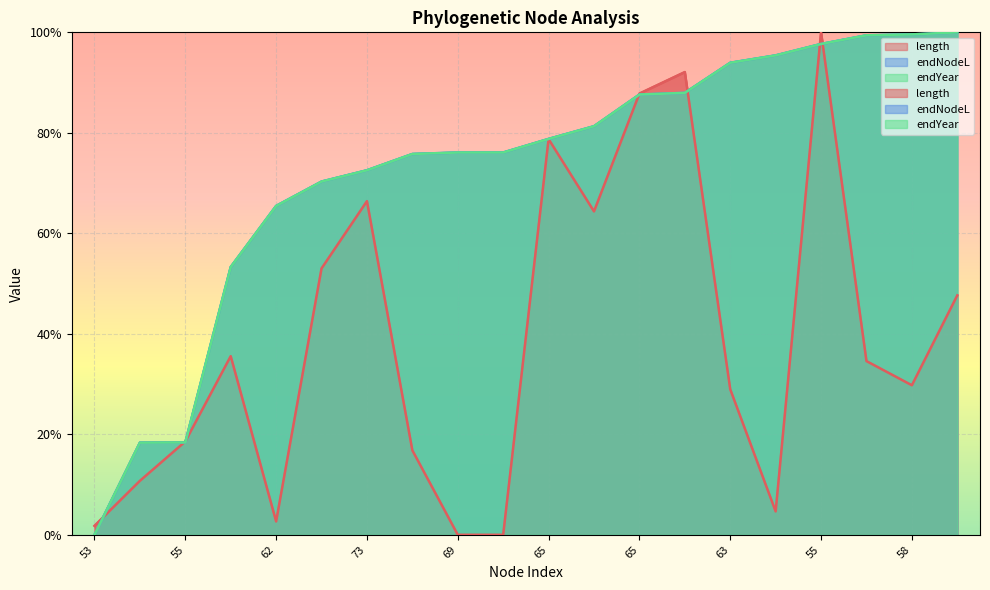

What is the total value across all series at 56?

142.1